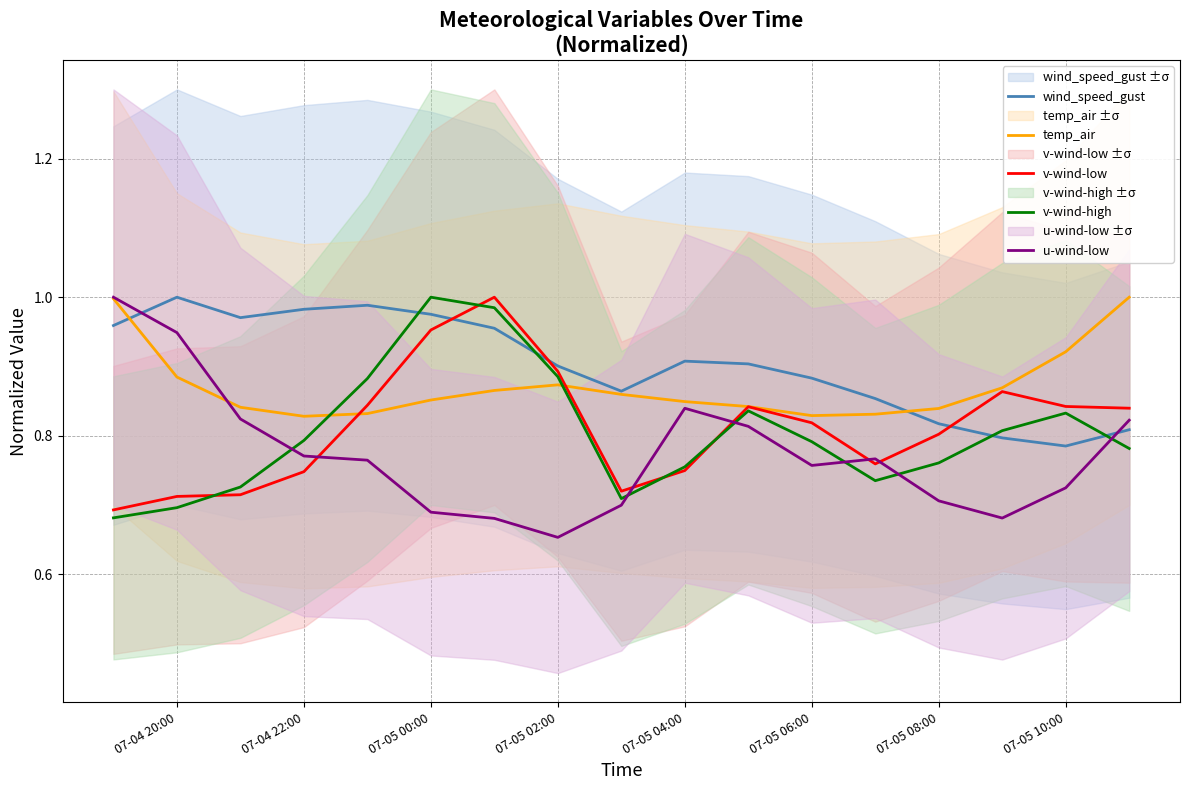

Is it true that wind_speed_gust equals 1.6 at 07-05 04:00?

False